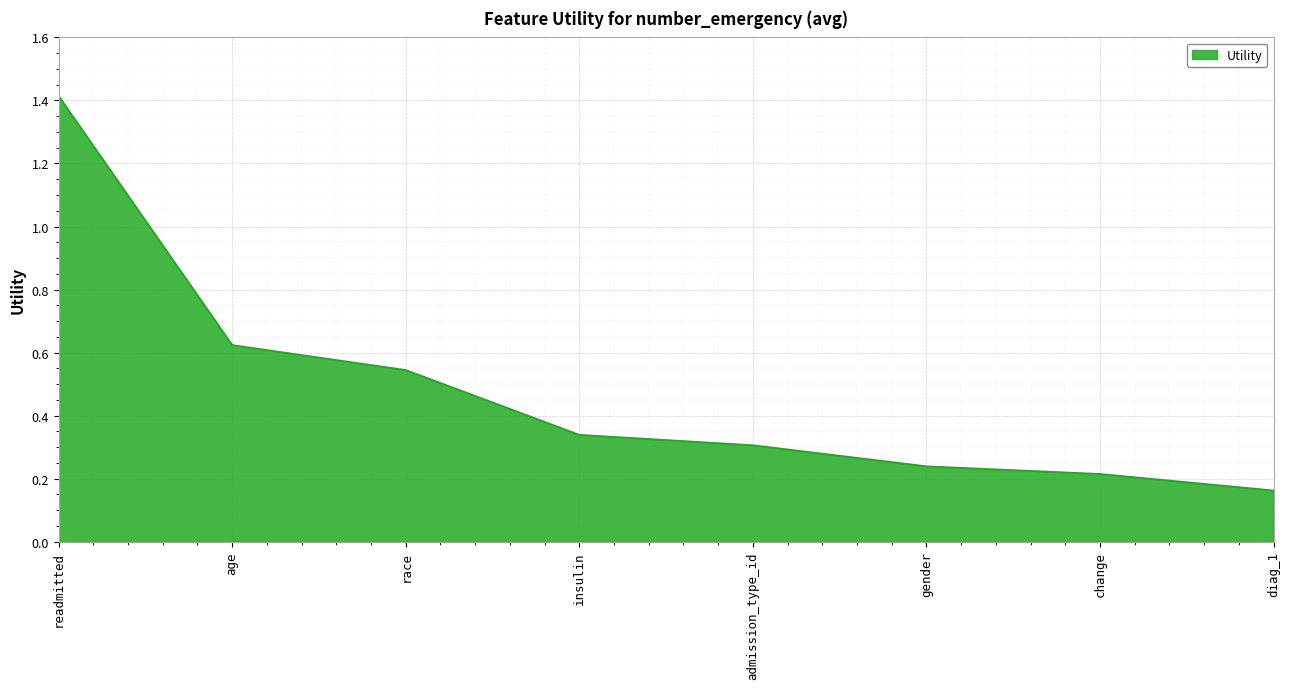

What position from the right is admission_type_id?

4